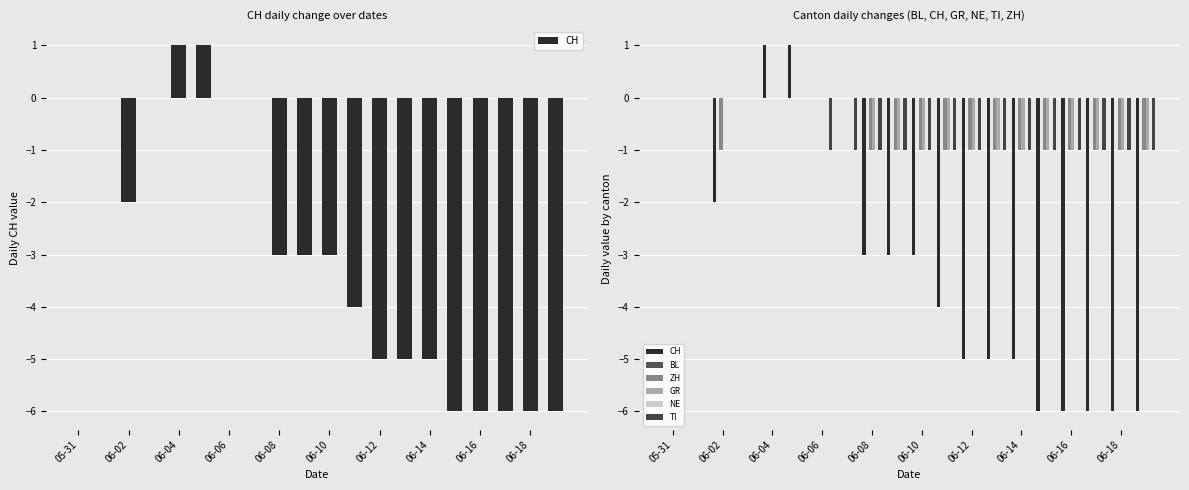

What is the value of the GR bar at the 11th from the left?

-1